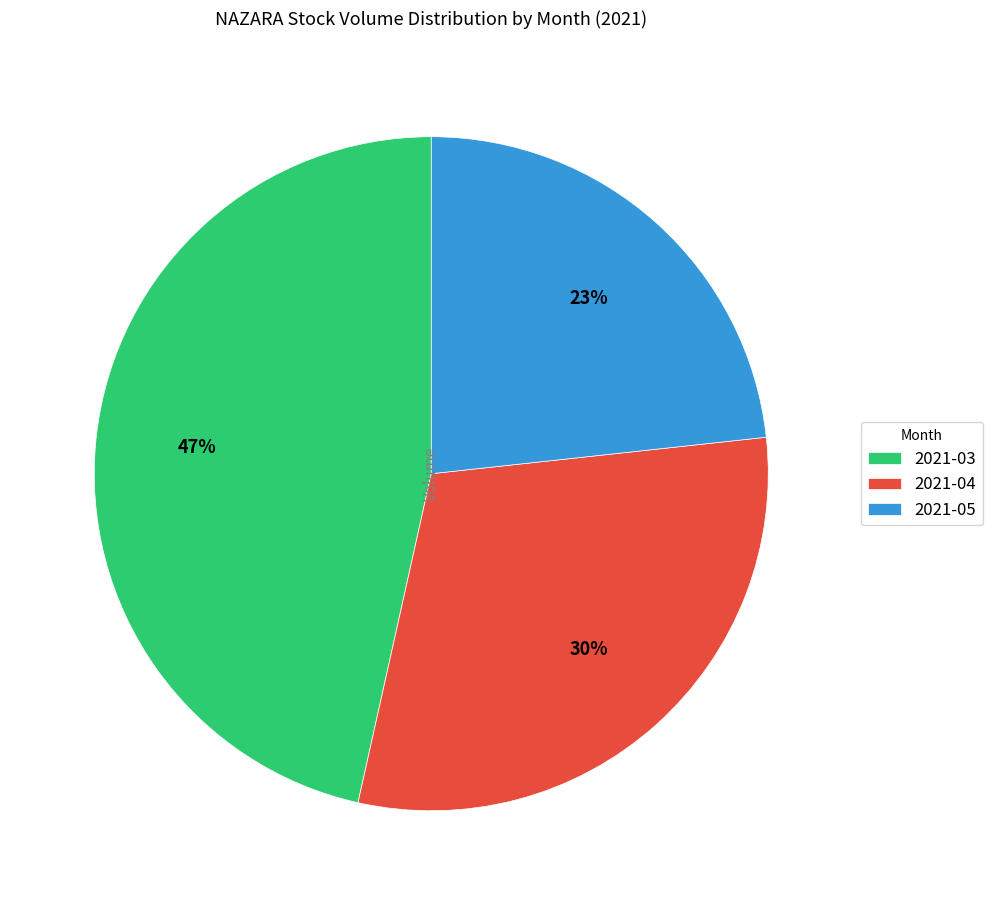

Do 2021-03 and 2021-05 together represent more than half of the pie?

Yes